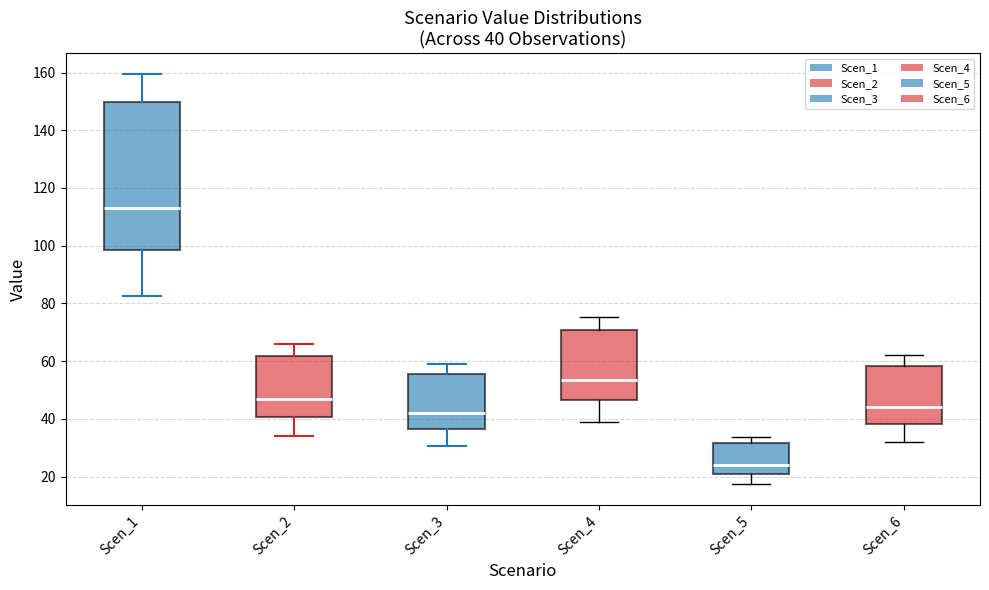

Which box's median line is the lowest?

Scen_5